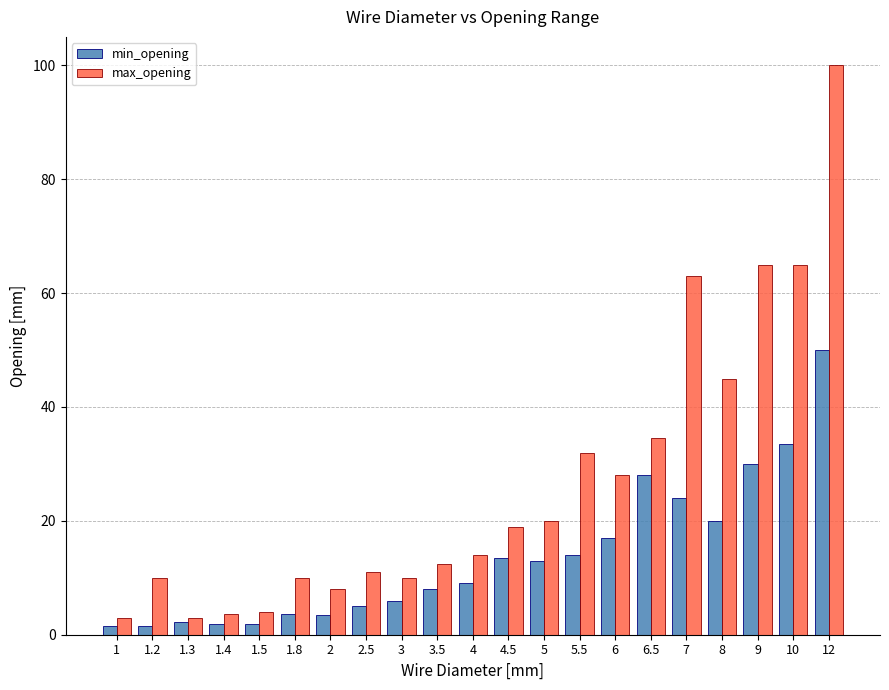

What is the minimum value for max_opening?

3.0